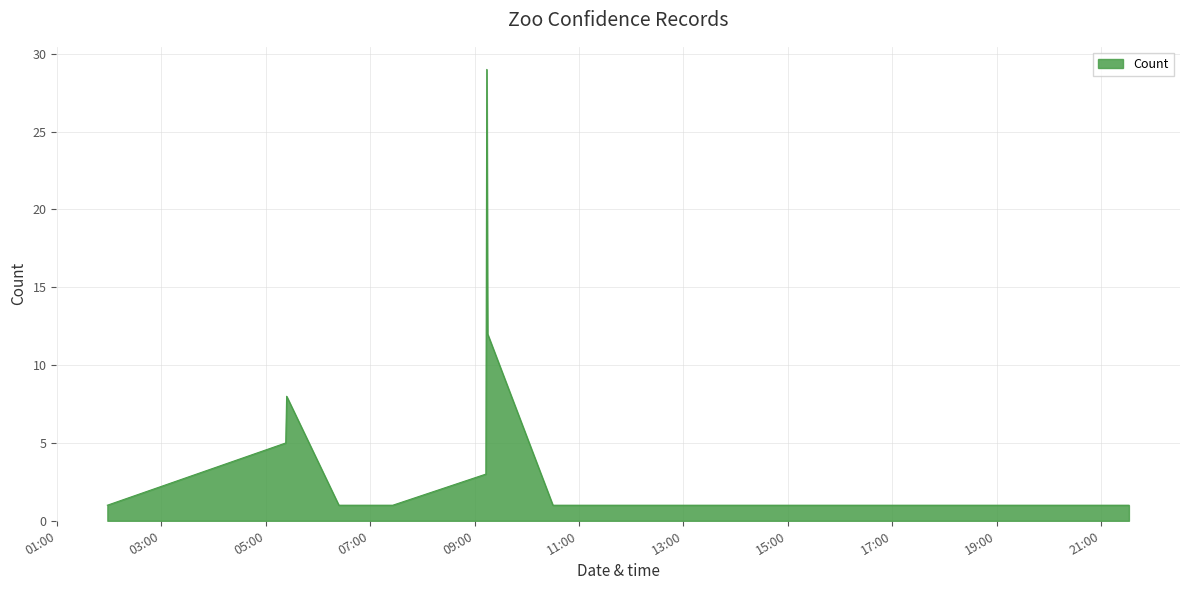

What is the greatest value displayed?

29